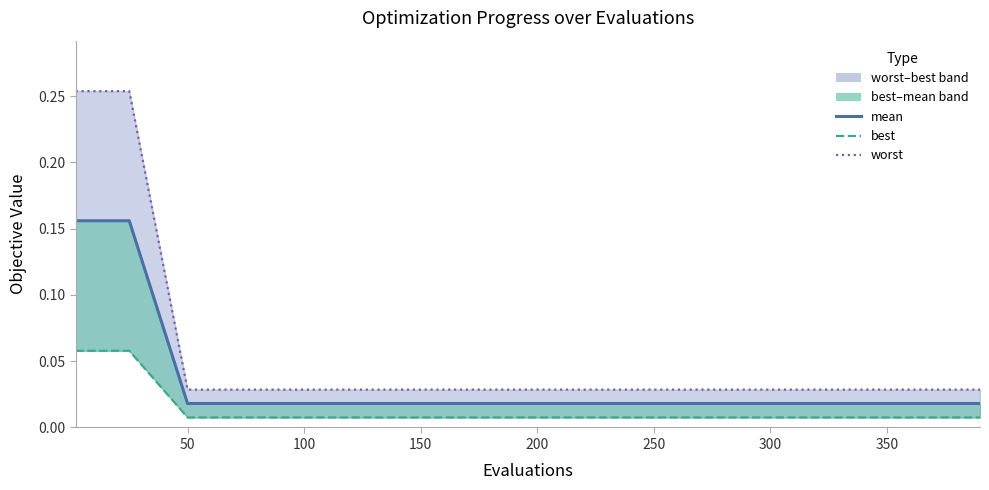

Rank the series at 200 from highest to lowest value.

worst, mean, best